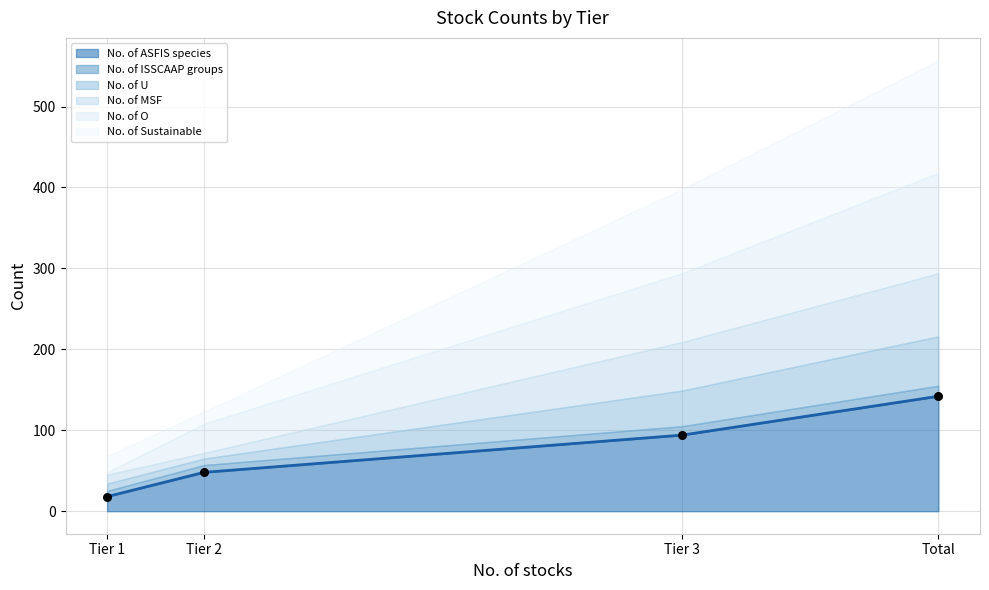

What are all the series names shown in the legend?

No. of ASFIS species, No. of ISSCAAP groups, No. of U, No. of MSF, No. of O, No. of Sustainable